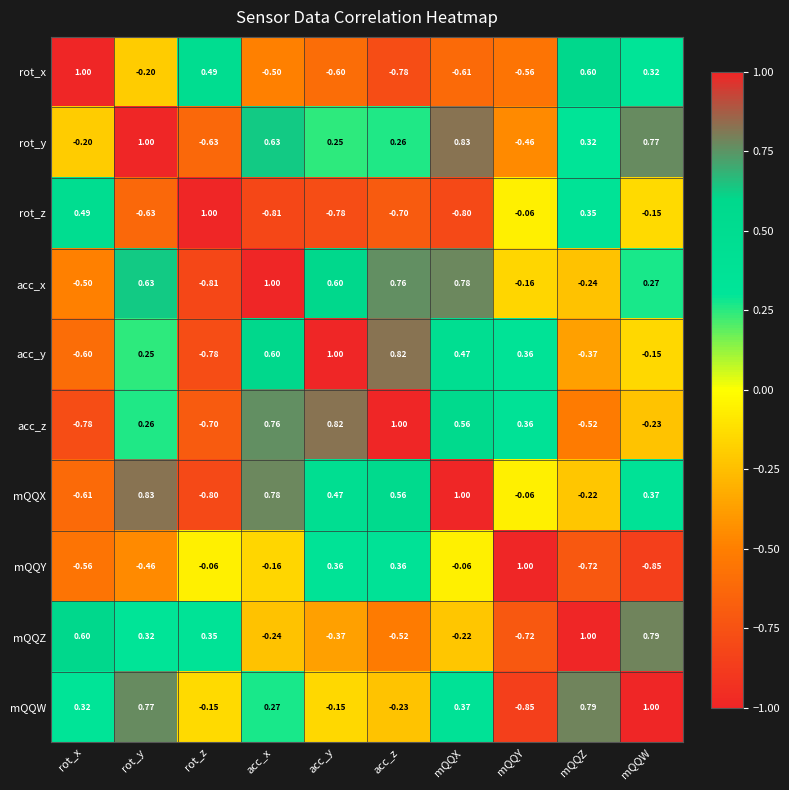

At which category is the sum across all series the highest?

rot_y